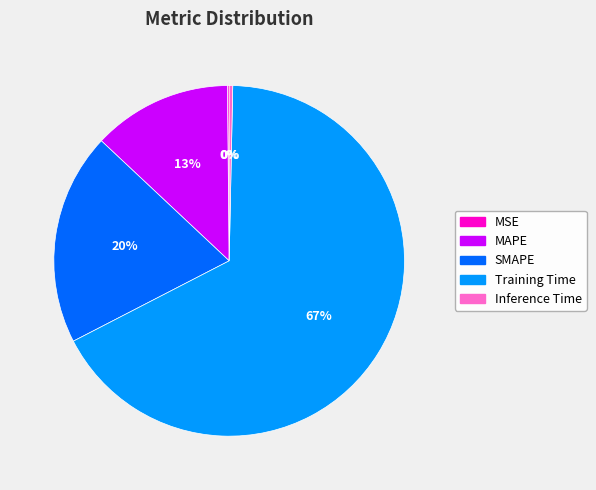

Which category has the biggest portion of the pie?

Training Time